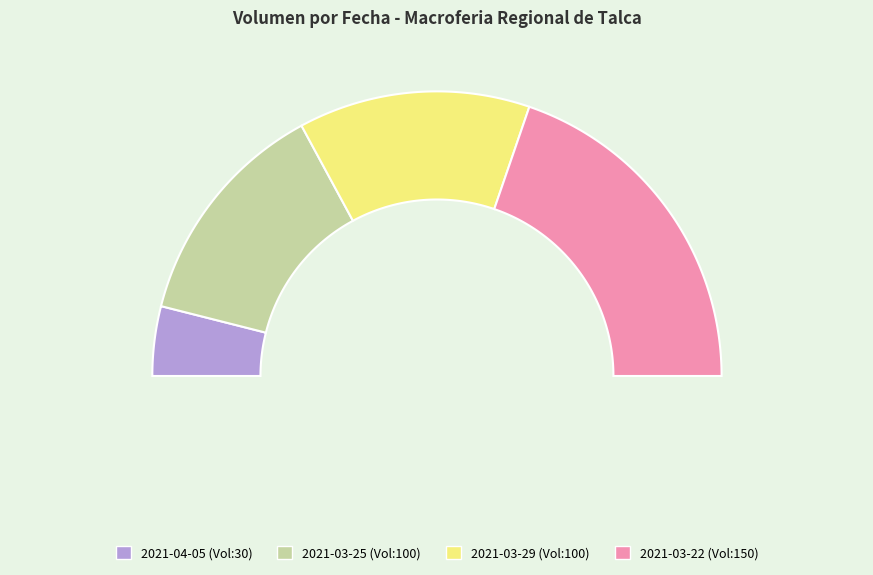

To the nearest percent, what is the difference between the 2021-03-22 and 2021-03-25 slice percentages?

13%